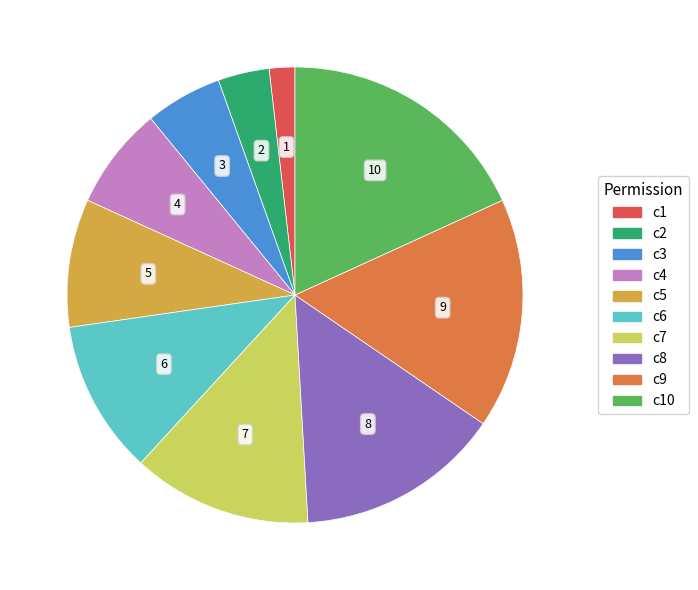

Does any single category account for the majority?

No